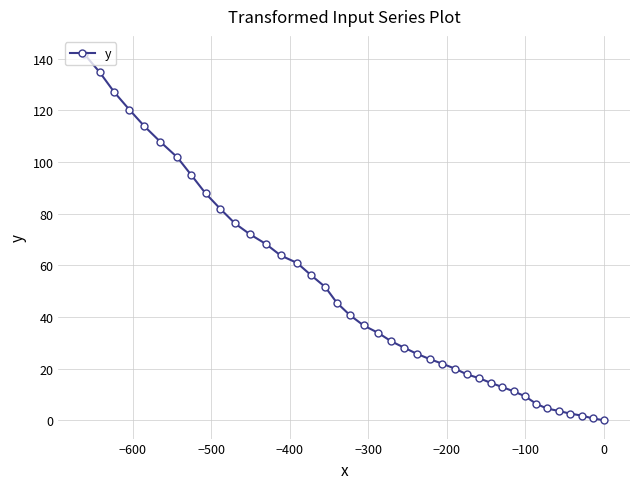

What is the sum of all values?

1968.9